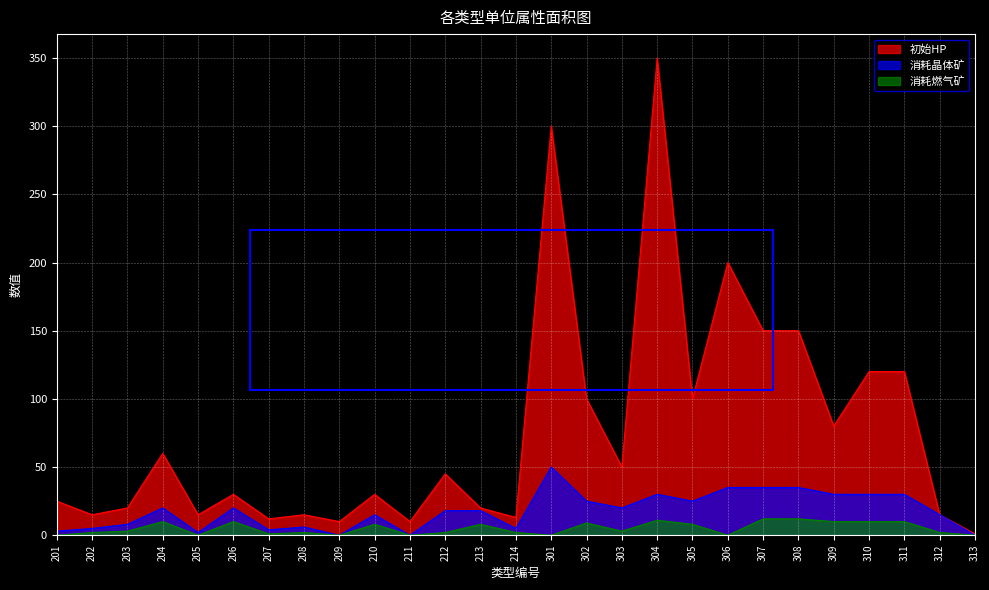

What is the spread (max minus min) of values at 306?

200